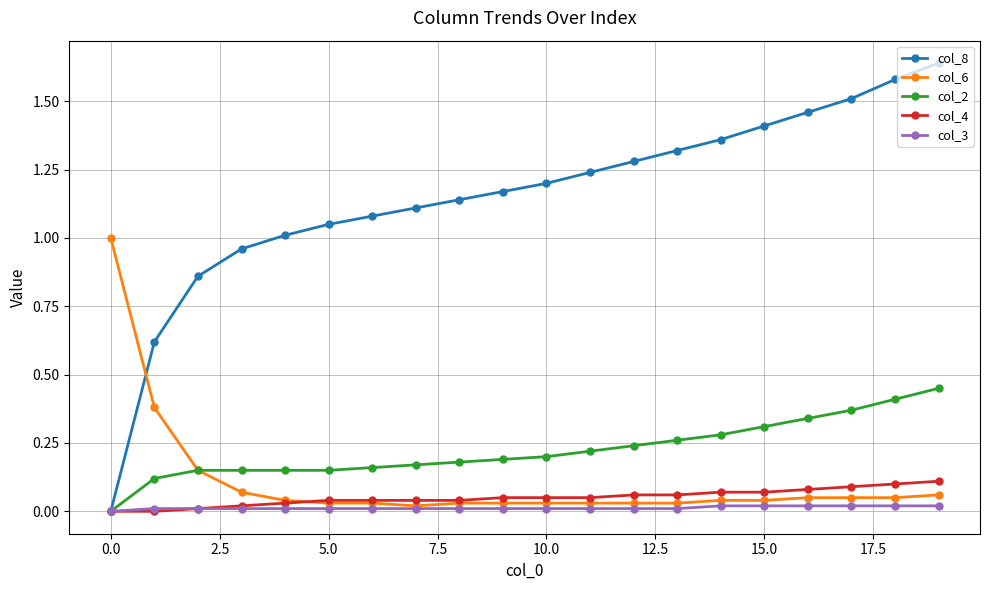

How many distinct data groups are displayed?

5